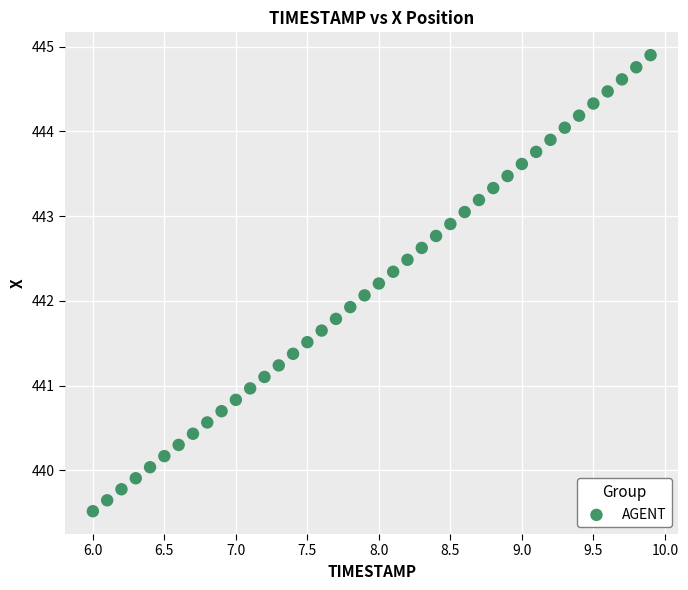

What is the range of Y values (max minus min)?

5.4